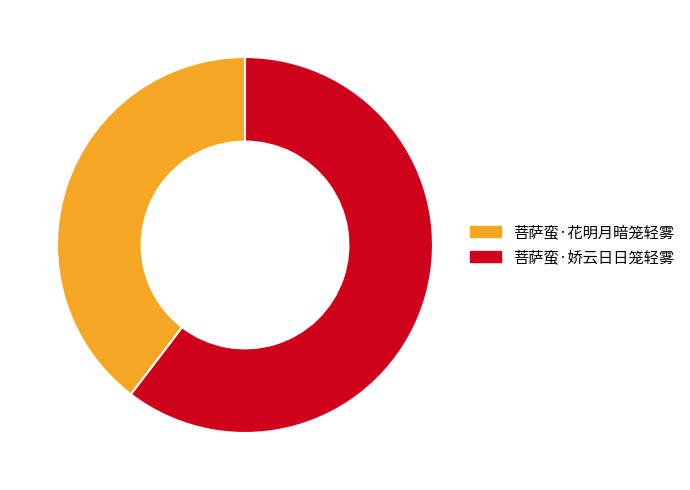

The 菩萨蛮·花明月暗笼轻雾 slice represents 53% of the pie. True or false?

False